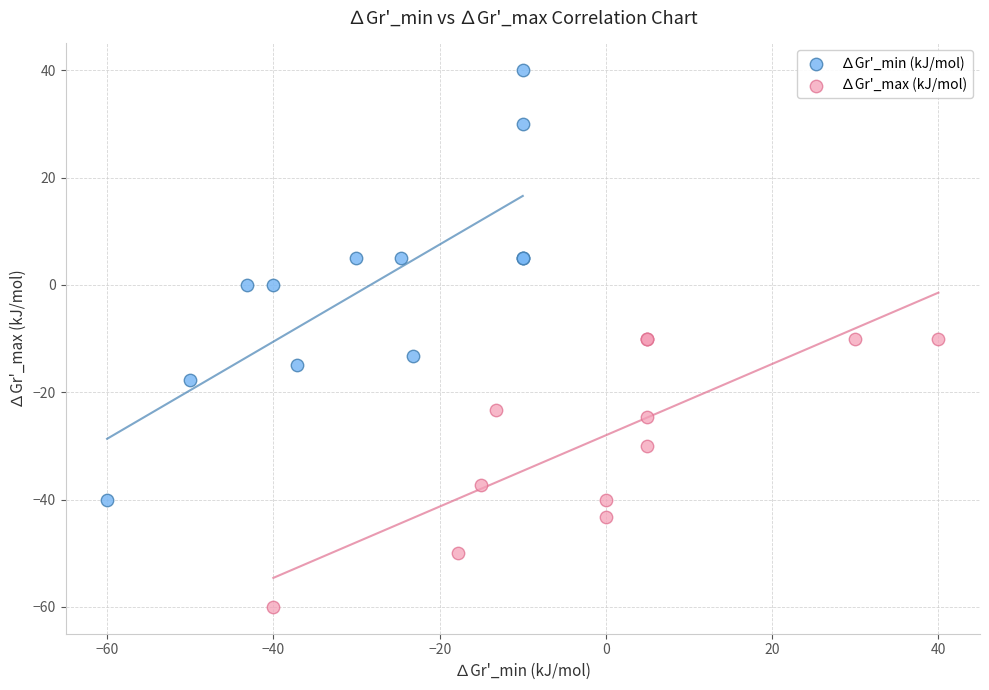

Which series contains the highest Y value?

∆Gr'_min (kJ/mol)